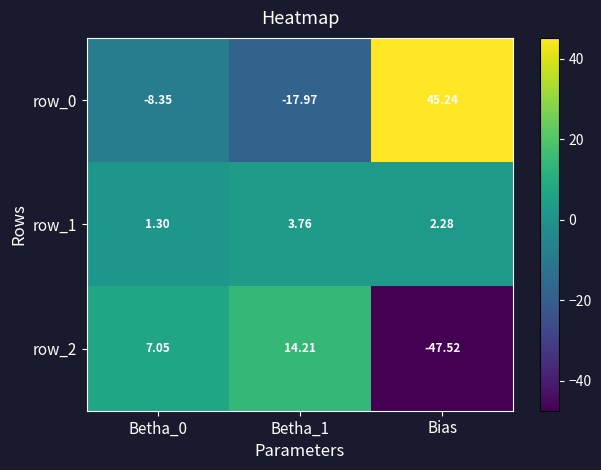

At which label is row_0 closest to 13?

Betha_0